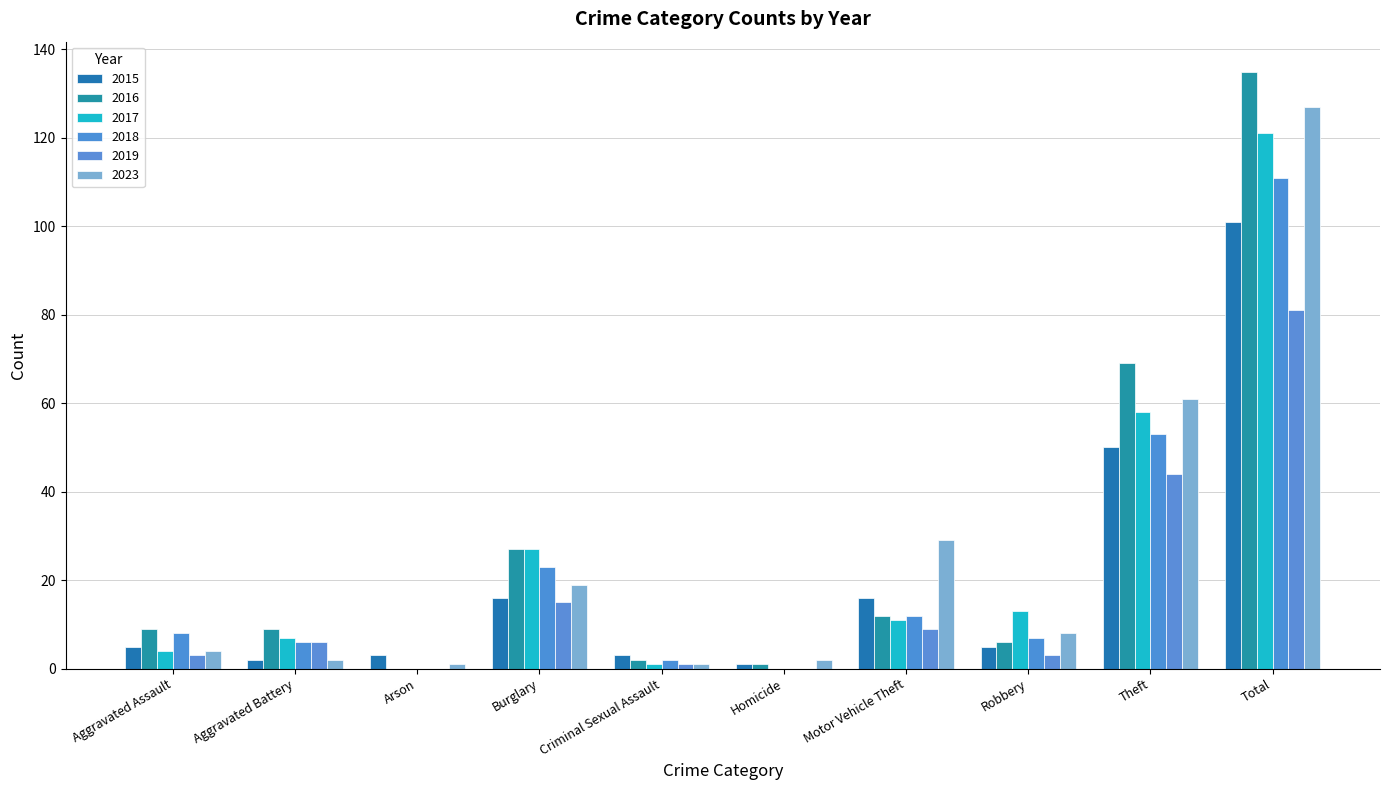

What is the label of the 10th bar from the left?

Total